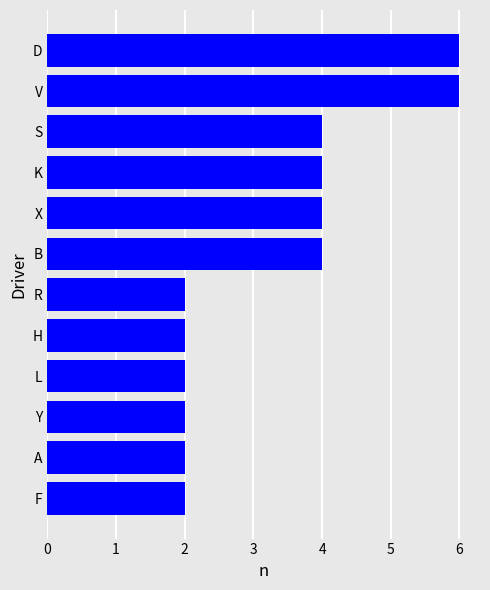

What is the ratio of the value at L to the value at F?

1.0